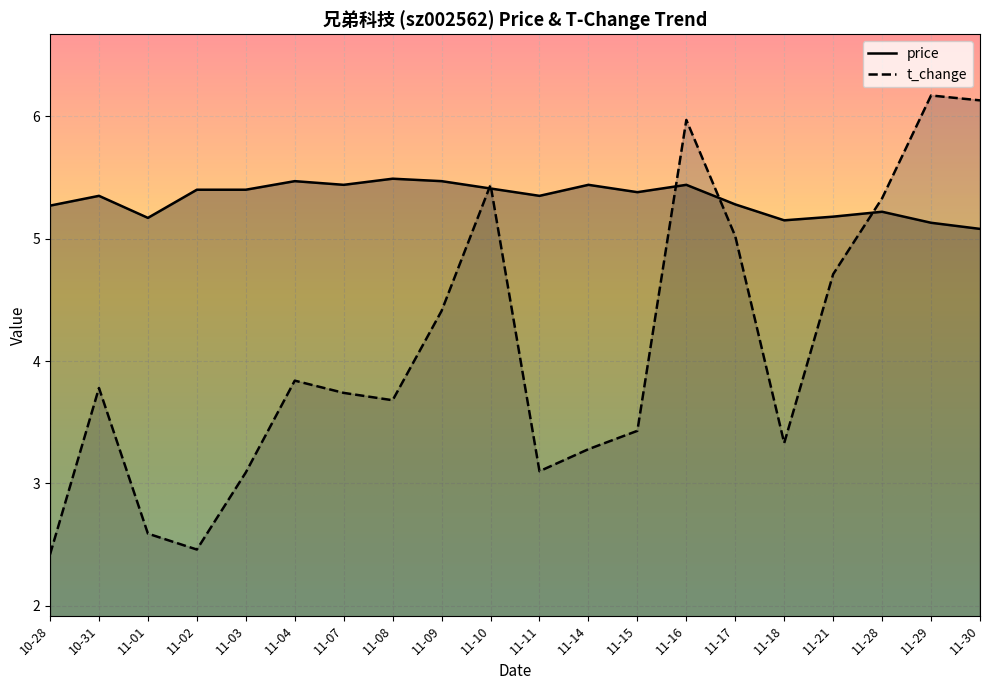

Is it true that t_change equals 1.4 at 11-01?

False